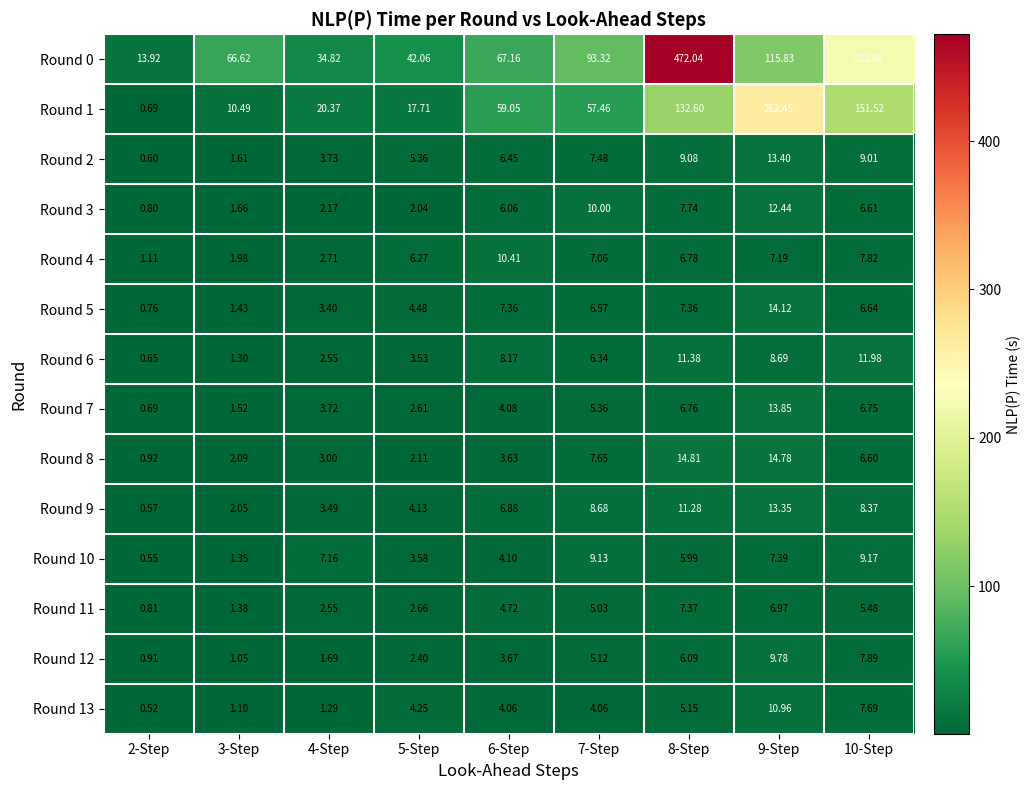

At how many categories does at least one series exceed 78?

4